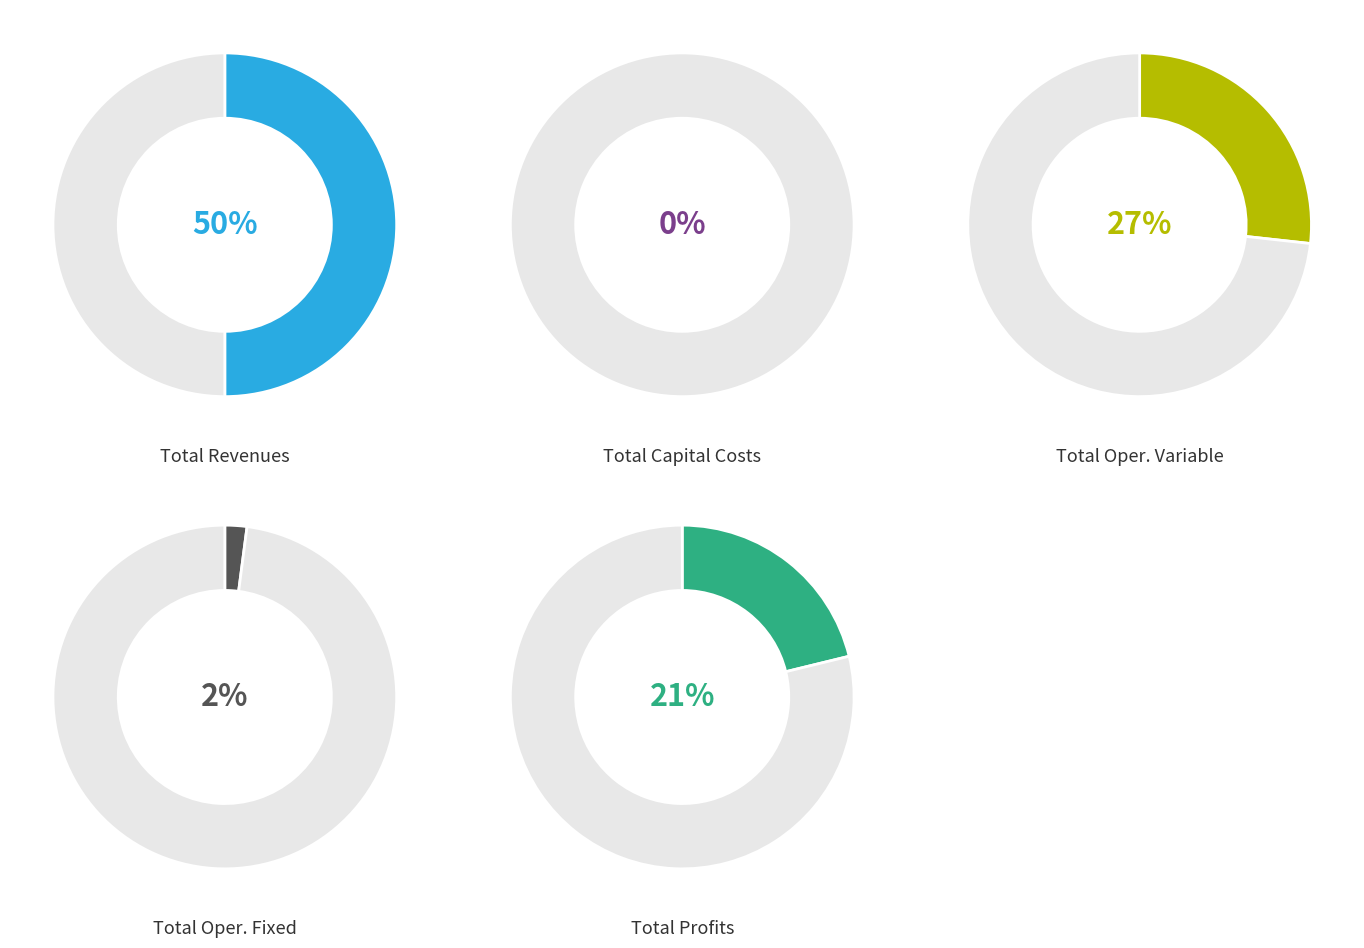

What portion of the pie excludes Total Operation Fixed Costs?

97.9%